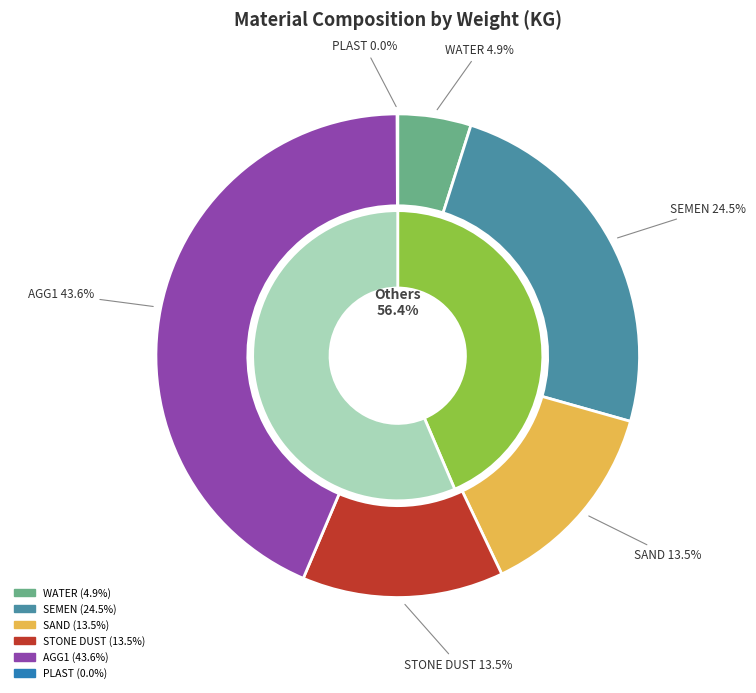

Between VIS 1003 and AGG1, which is larger?

AGG1